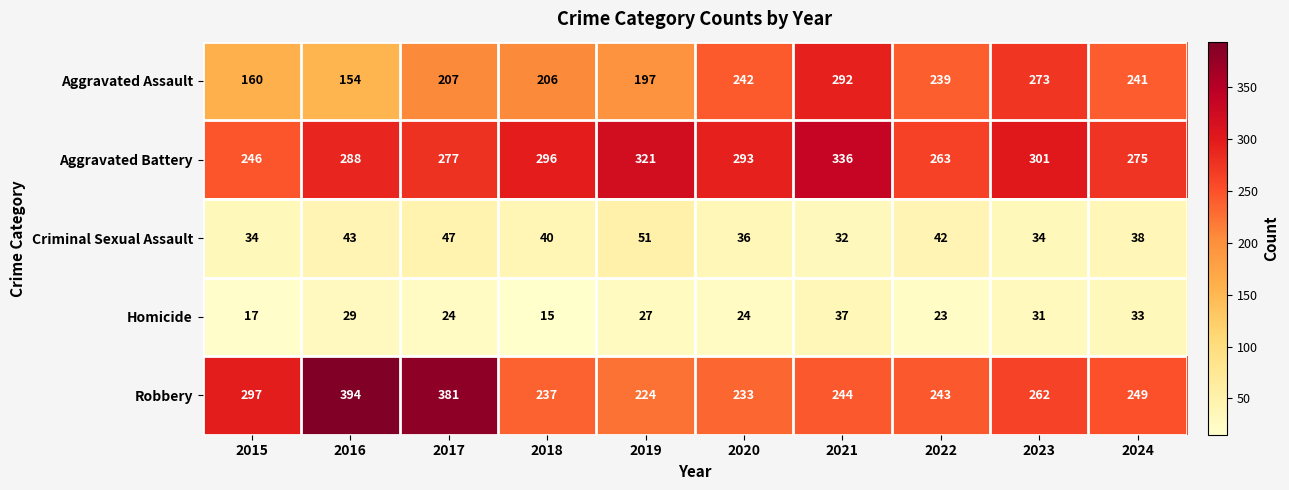

The Robbery series shows 237 at 2018. True or false?

True